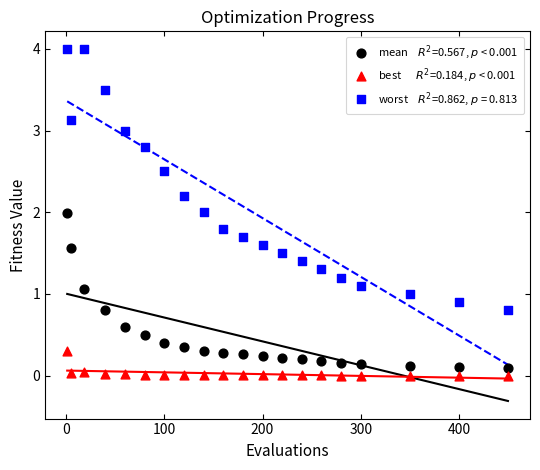

Across all data points, what is the range of X values (max minus min)?

449.0